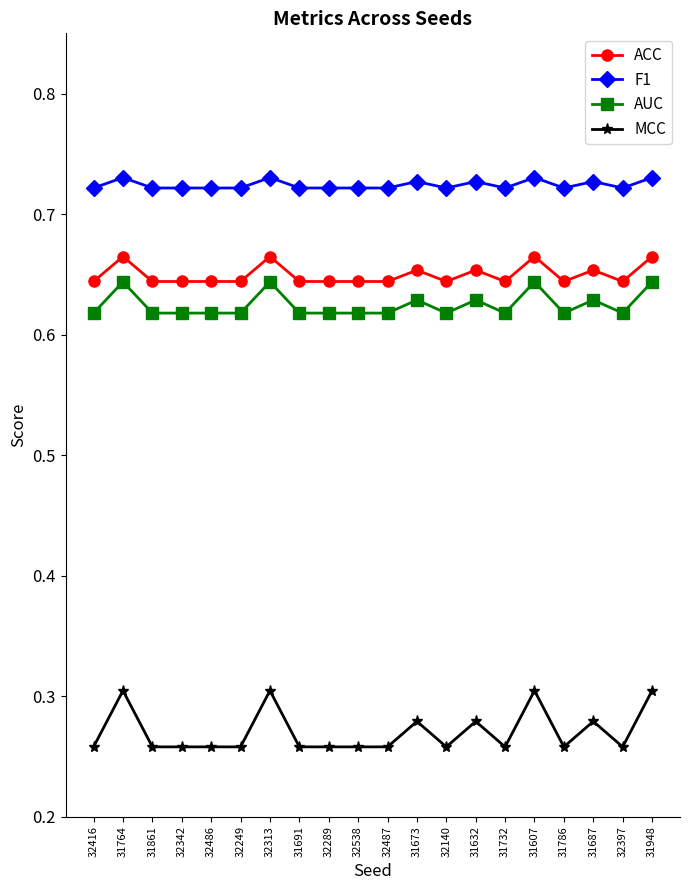

True or false: AUC has a value of 0.2 at 32487.

False